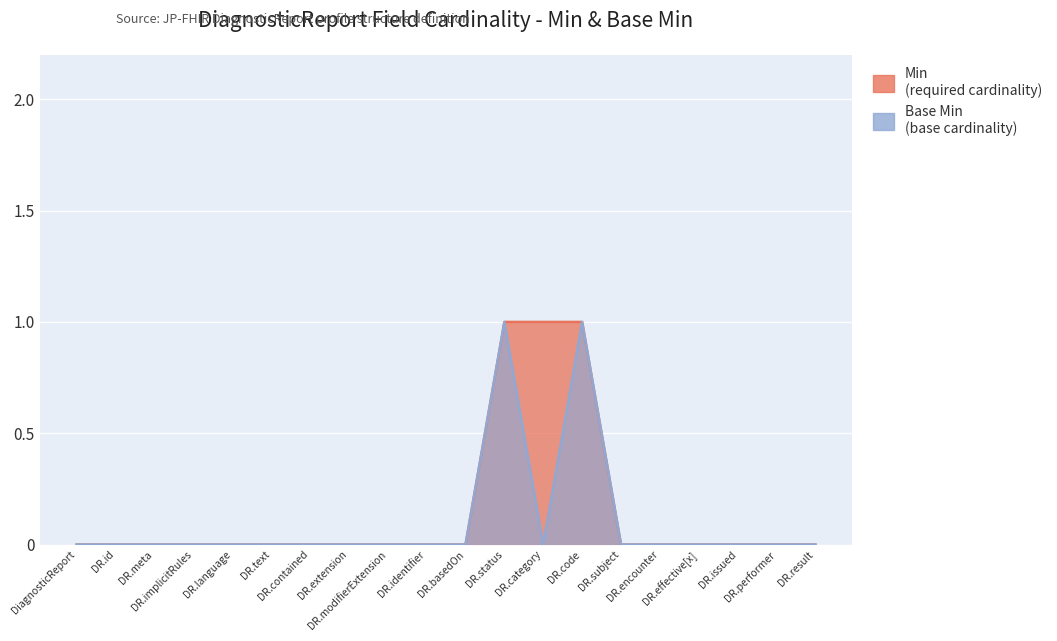

True or false: Base Min and Min intersect in this chart.

False